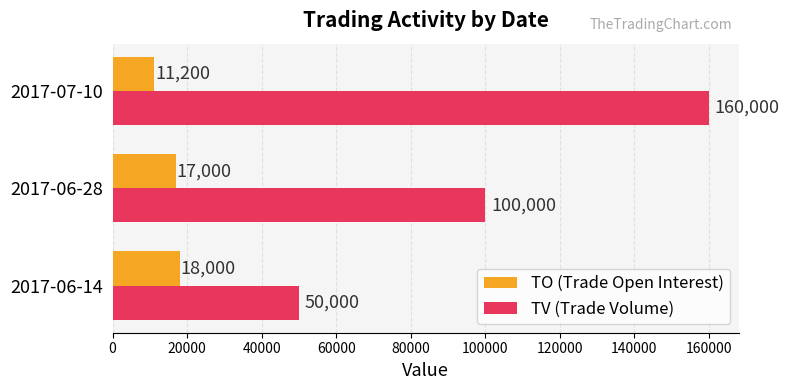

Which series has the largest range (max minus min)?

TV (Trade Volume)